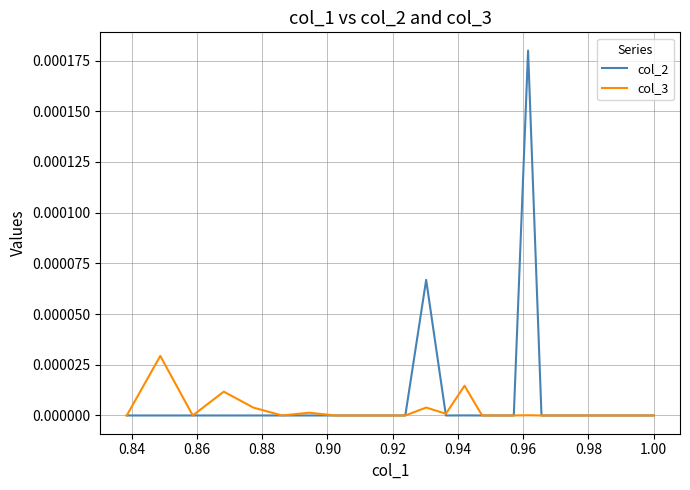

The value of col_2 at 1.00 is 0.0. True or false?

True